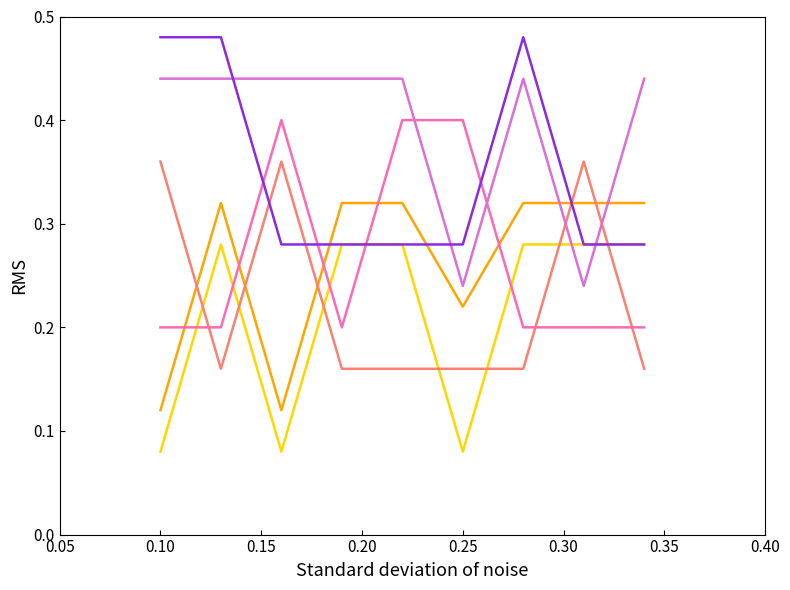

How many lines are shown in the chart?

6